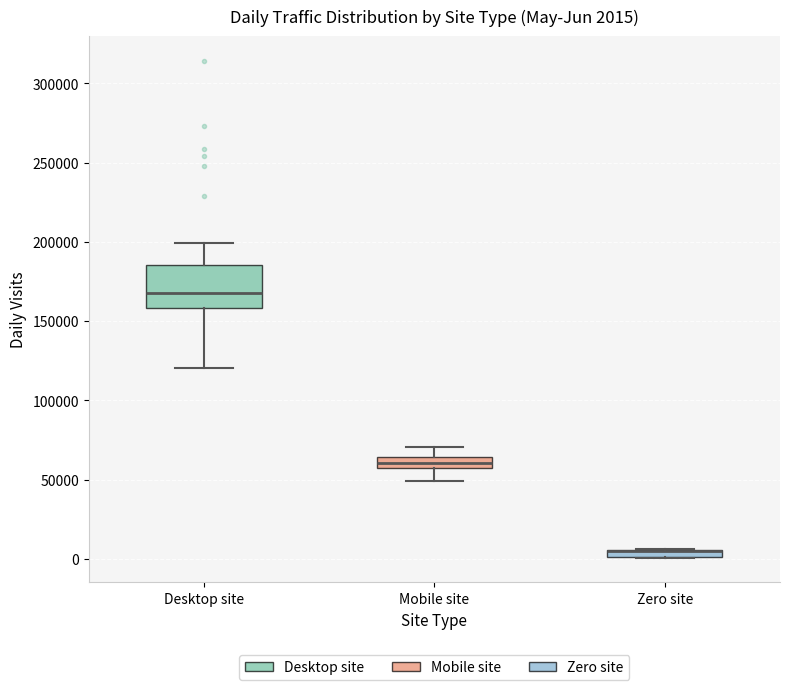

Comparing the boxes themselves (not the whiskers), which one is the tallest?

Desktop site